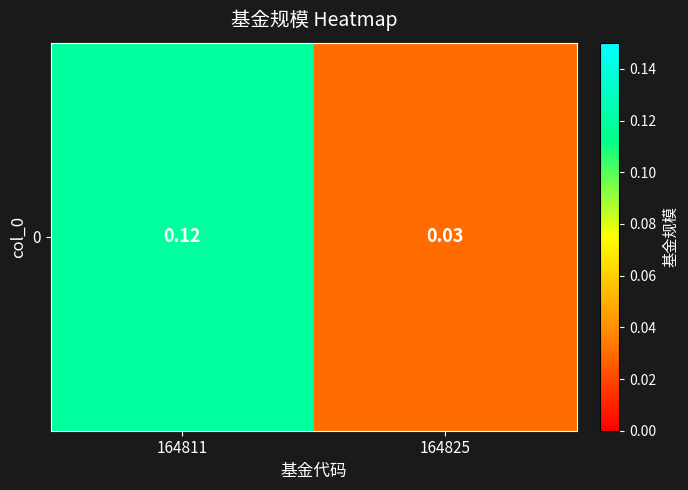

List the labels in order of value, largest first.

164811, 164825